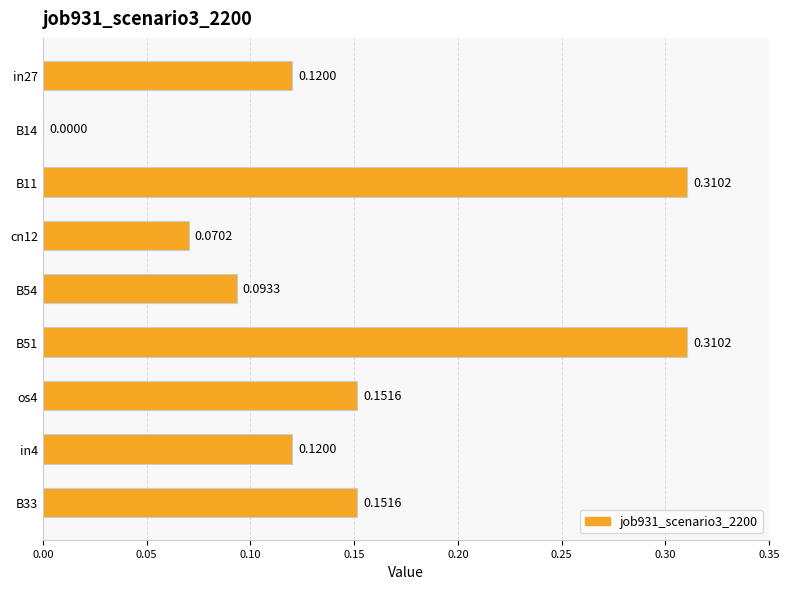

What is the change in value from B14 to in4?

+0.1